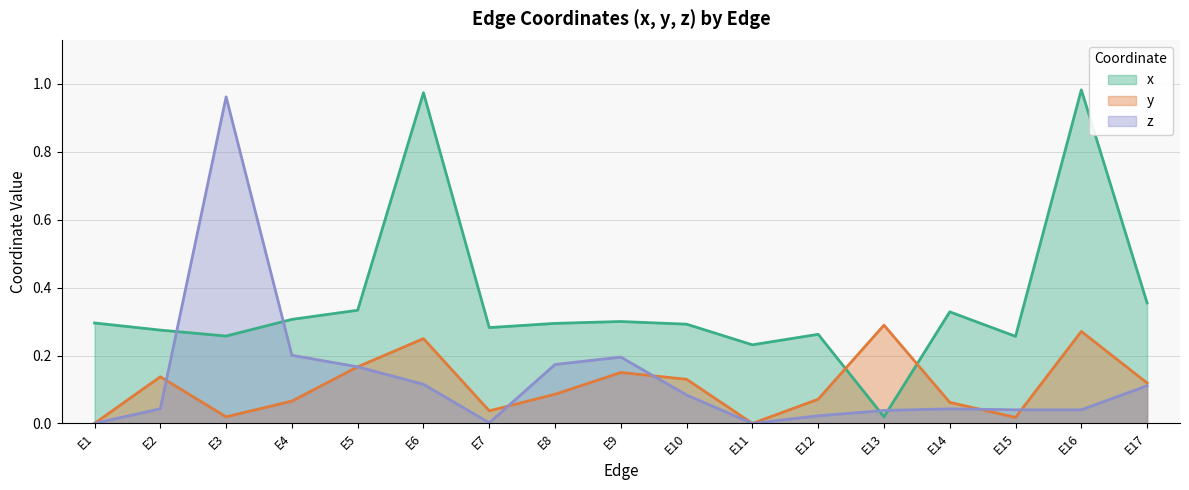

The x series shows 1.0 at E16. True or false?

True